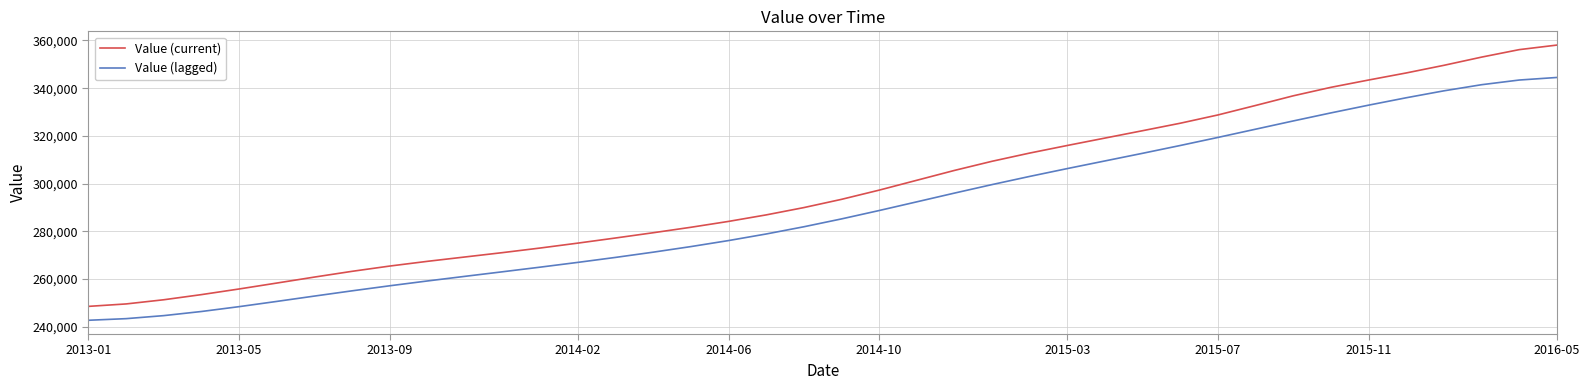

What is the difference between the second highest and minimum values in the Value (lagged) series?

100716.4